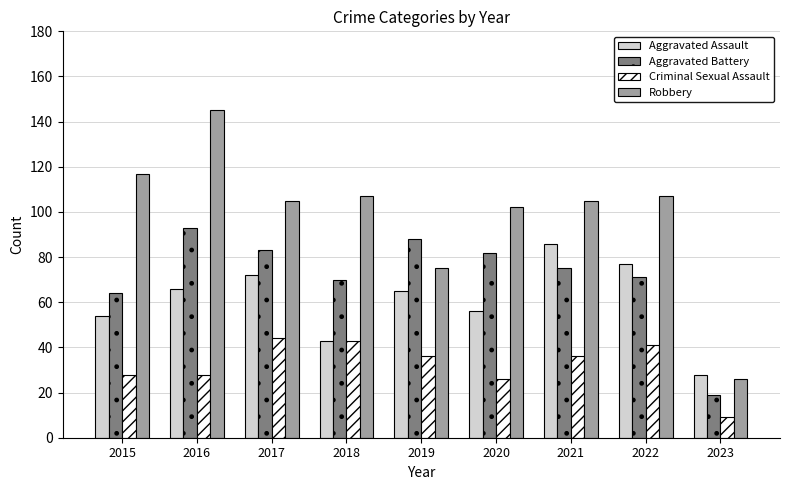

Reading right to left, what are all the values shown in this chart?

Aggravated Assault: 2023=28	2022=77	2021=86	2020=56	2019=65	2018=43	2017=72	2016=66	2015=54
Aggravated Battery: 2023=19	2022=71	2021=75	2020=82	2019=88	2018=70	2017=83	2016=93	2015=64
Criminal Sexual Assault: 2023=9	2022=41	2021=36	2020=26	2019=36	2018=43	2017=44	2016=28	2015=28
Robbery: 2023=26	2022=107	2021=105	2020=102	2019=75	2018=107	2017=105	2016=145	2015=117